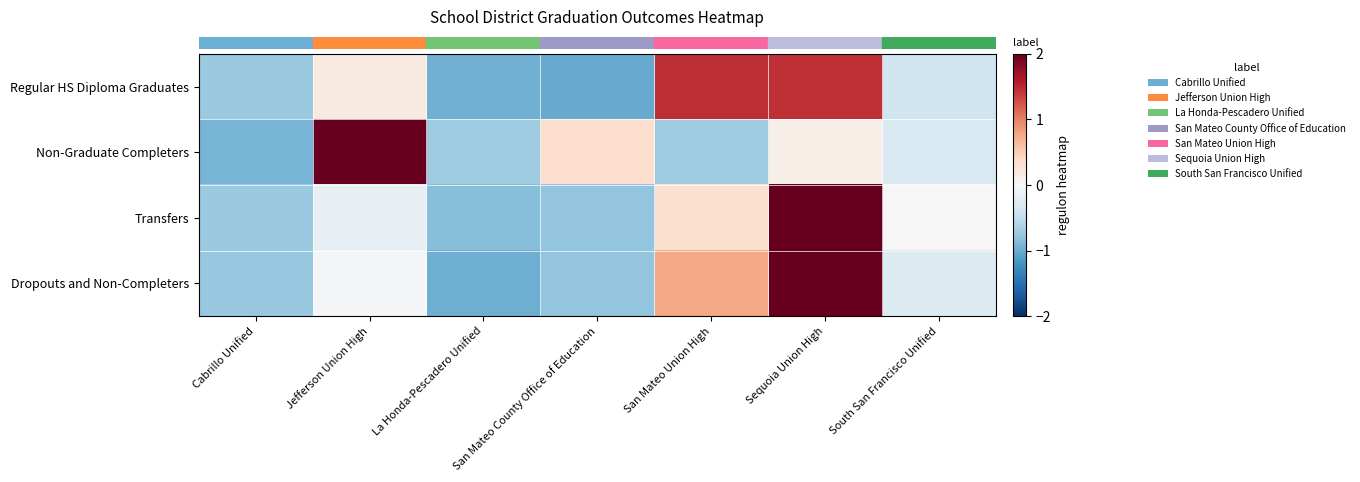

Which series changed the most between Jefferson Union High and San Mateo County Office of Education?

row_1